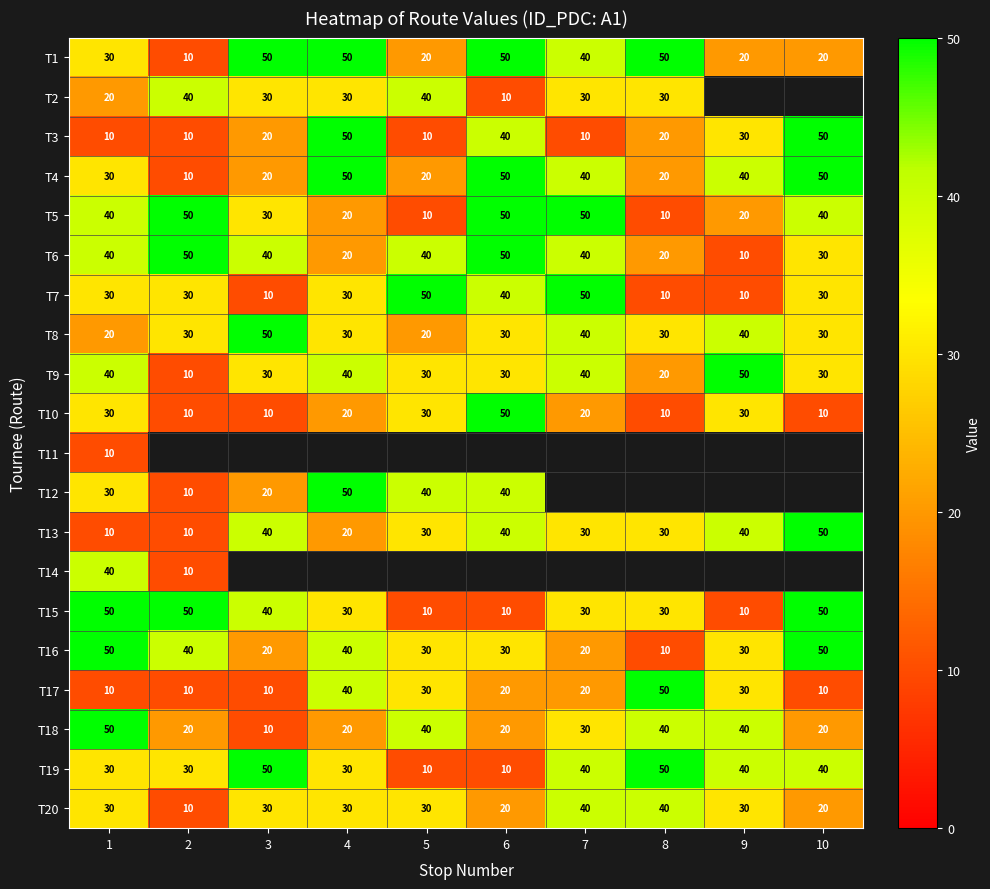

Which category has the lowest value across all series?

2